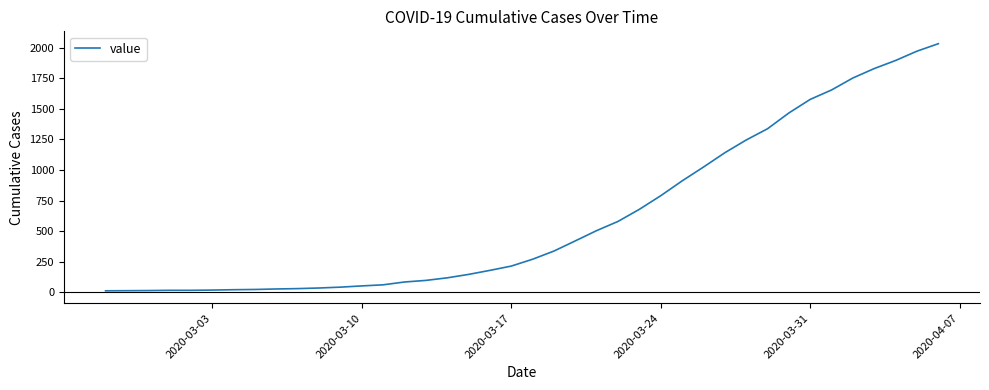

What is the difference between the maximum and minimum values?

2019